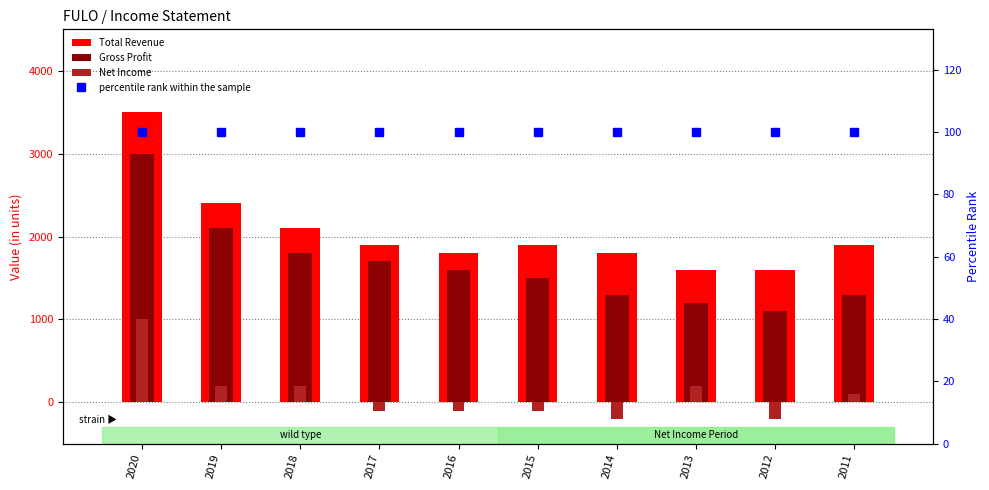

Which series has the largest total across all categories?

Total Revenue